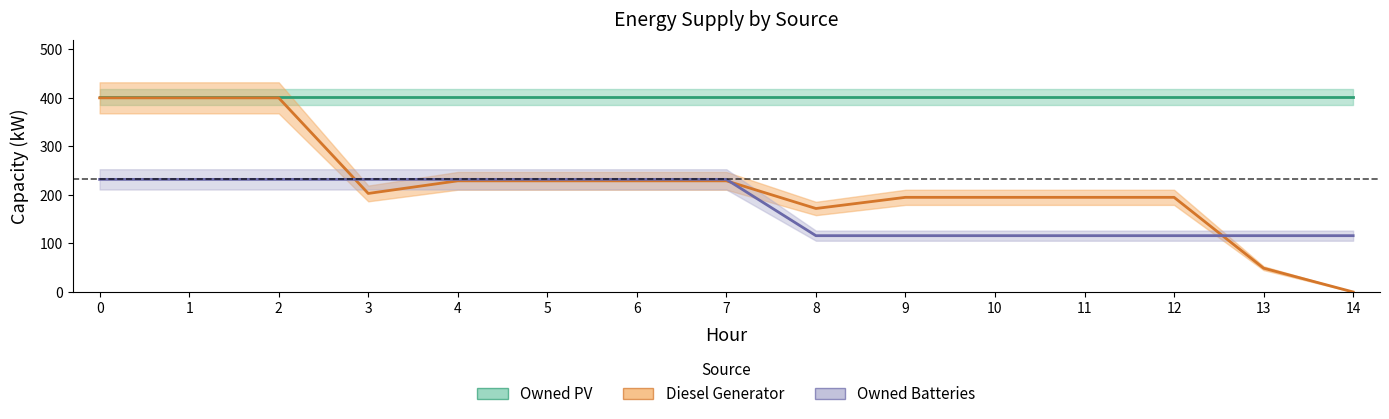

At how many categories does at least one series exceed 25?

15